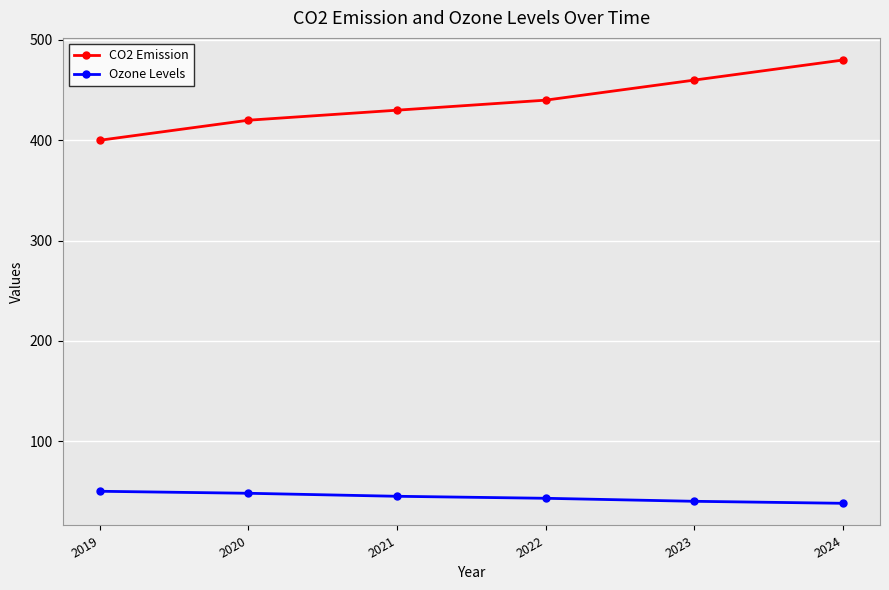

Does the chart have visible grid lines?

Yes